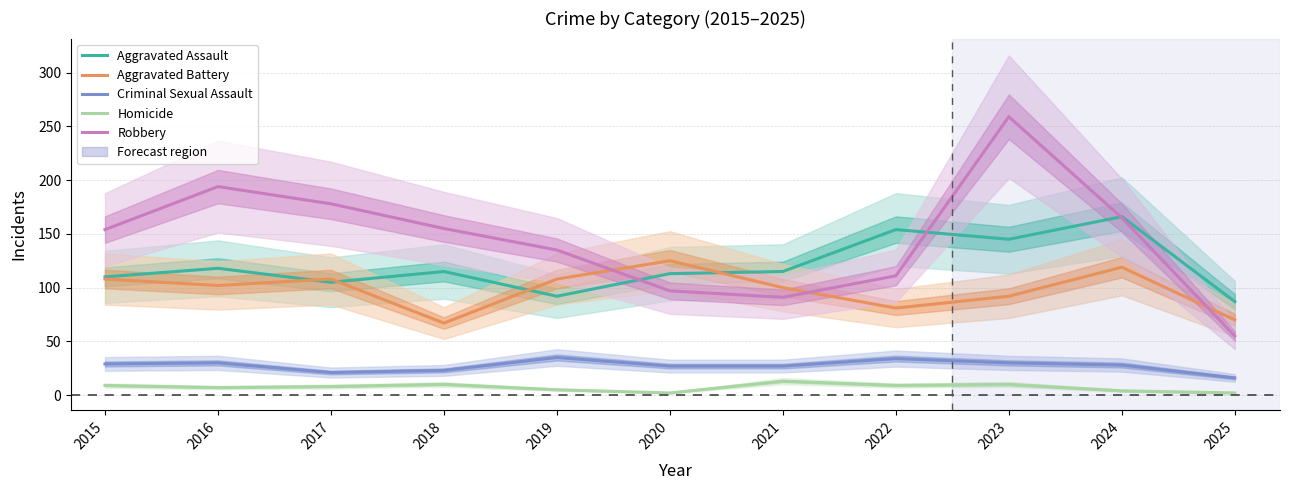

What is the value of the Homicide point at the 4th from the left?

10